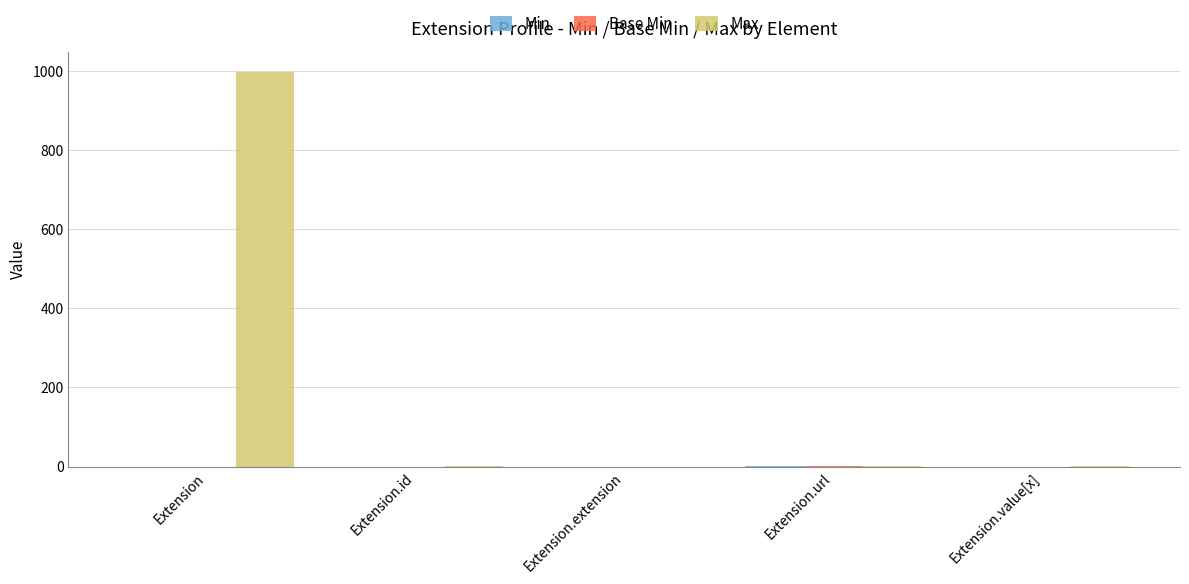

Which series changed the most between Extension and Extension.url?

Max